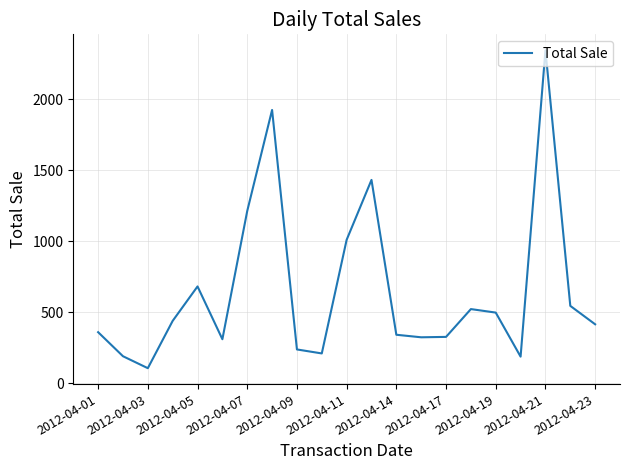

How many values are below 413?

10